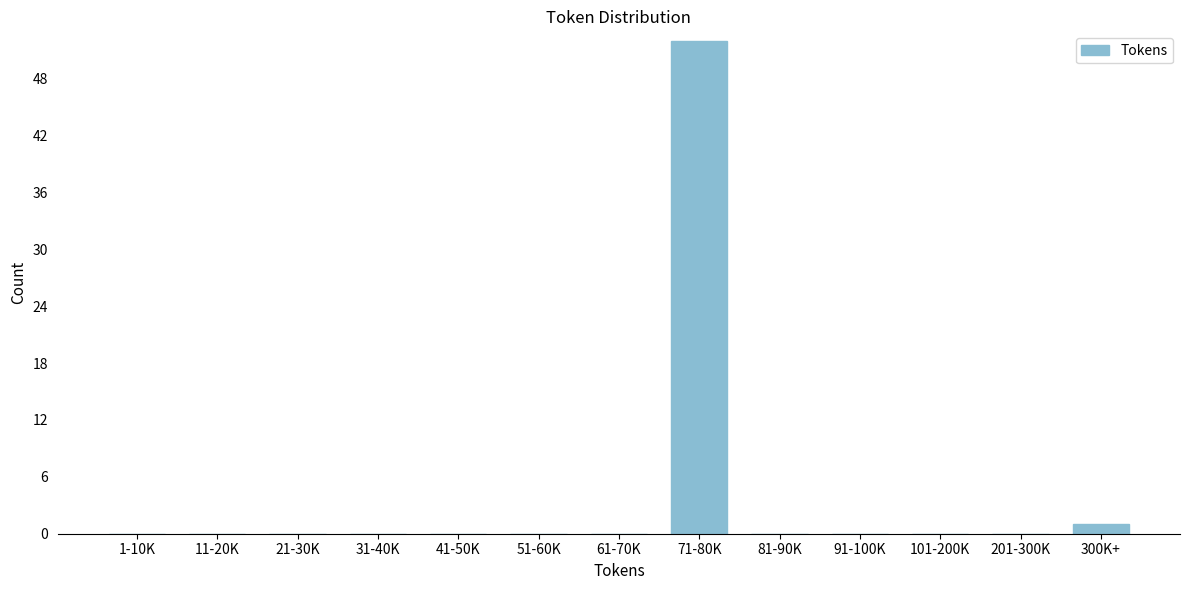

Reading left to right, list all the values displayed in this chart.

1-10K=0	11-20K=0	21-30K=0	31-40K=0	41-50K=0	51-60K=0	61-70K=0	71-80K=52	81-90K=0	91-100K=0	101-200K=0	201-300K=0	300K+=1